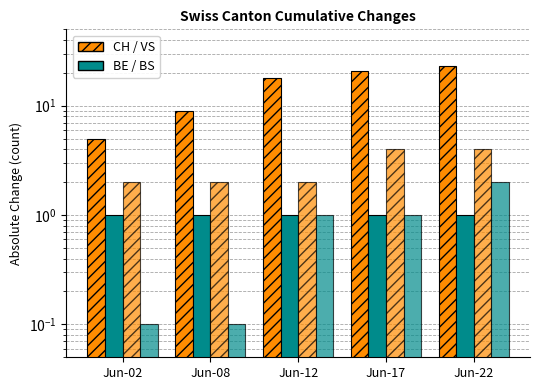

What is the highest value of the CH series?

23.0